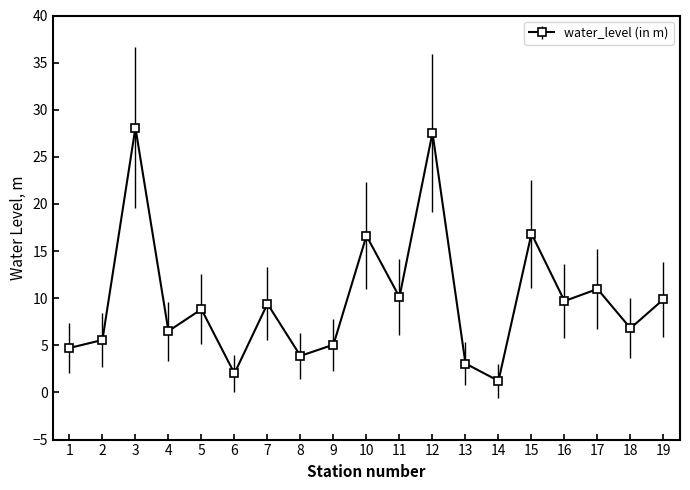

Which label corresponds to the smallest value in the chart?

14